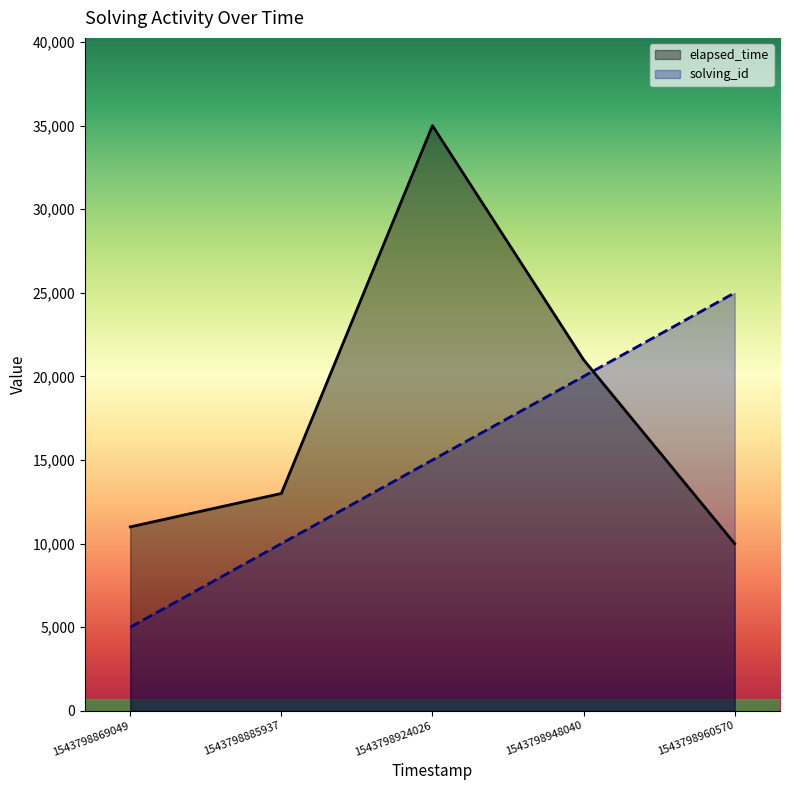

What is the minimum value for solving_id?

5000